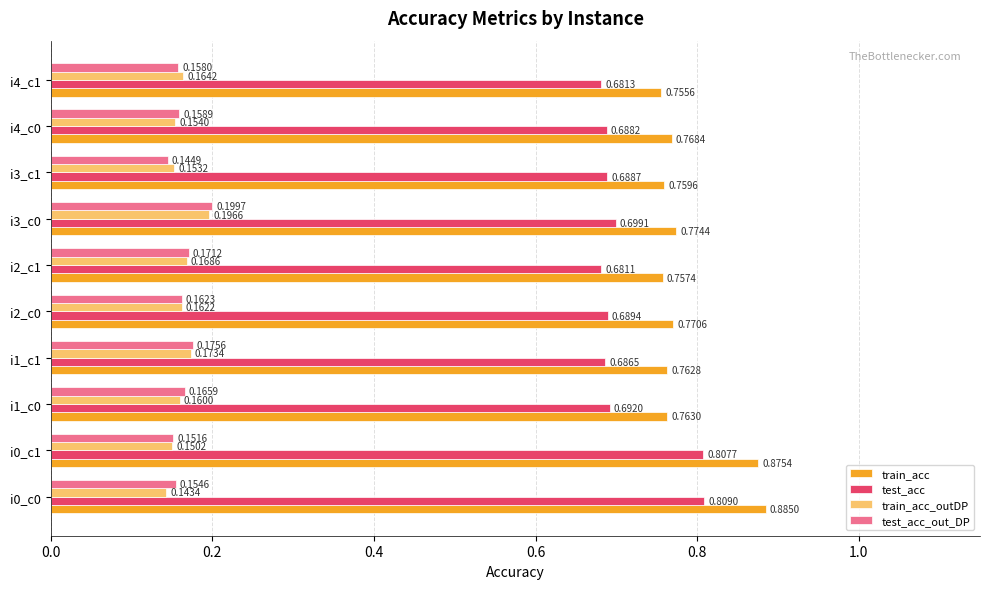

Which series has the widest spread of values?

train_acc